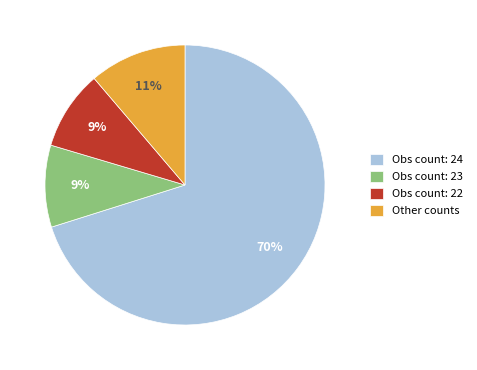

Is there any slice that represents more than half of the pie?

Yes